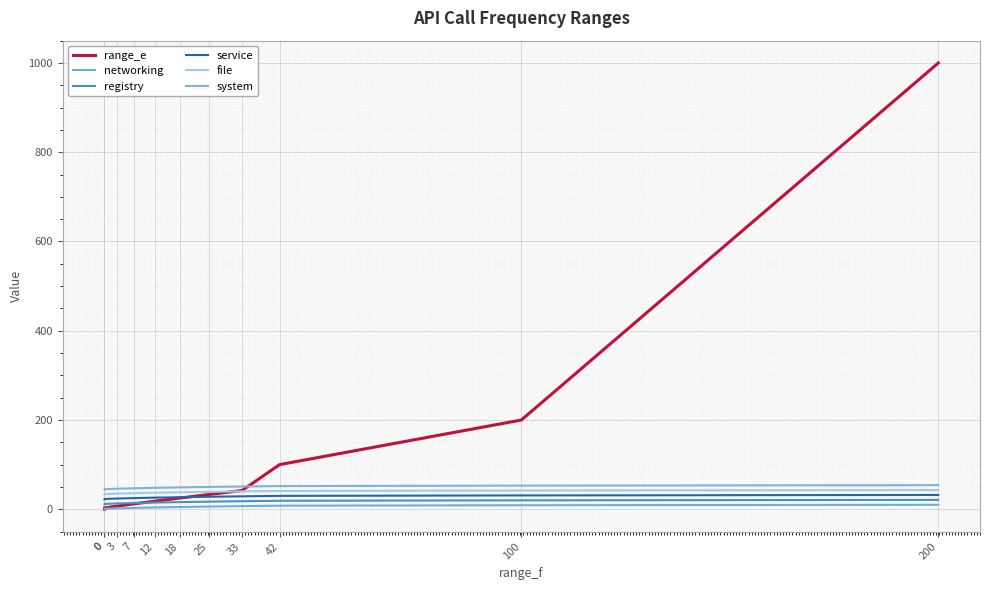

List the labels in order of service value, largest first.

200, 100, 42, 33, 25, 18, 12, 7, 3, 0, 0